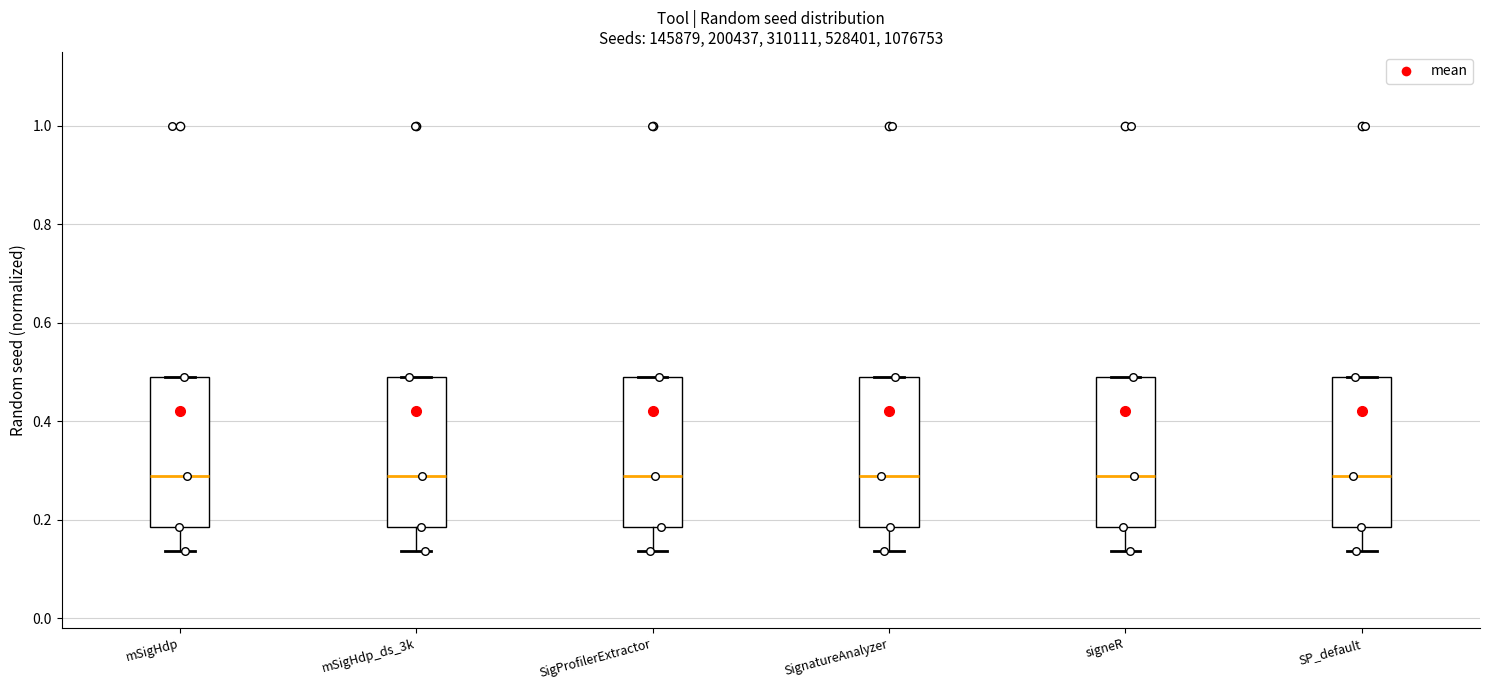

Reading left to right, read every box against the y-axis: the position of its median line, the range the box covers, and the ends of its whiskers. The values are not printed on the chart, so give them approximately, as read against the axis.

mSigHdp: median 0.28, box 0.18 to 0.50, whiskers 0.14 to 0.50
mSigHdp_ds_3k: median 0.28, box 0.18 to 0.50, whiskers 0.14 to 0.50
SigProfilerExtractor: median 0.28, box 0.18 to 0.50, whiskers 0.14 to 0.50
SignatureAnalyzer: median 0.28, box 0.18 to 0.50, whiskers 0.14 to 0.50
signeR: median 0.28, box 0.18 to 0.50, whiskers 0.14 to 0.50
SP_default: median 0.28, box 0.18 to 0.50, whiskers 0.14 to 0.50